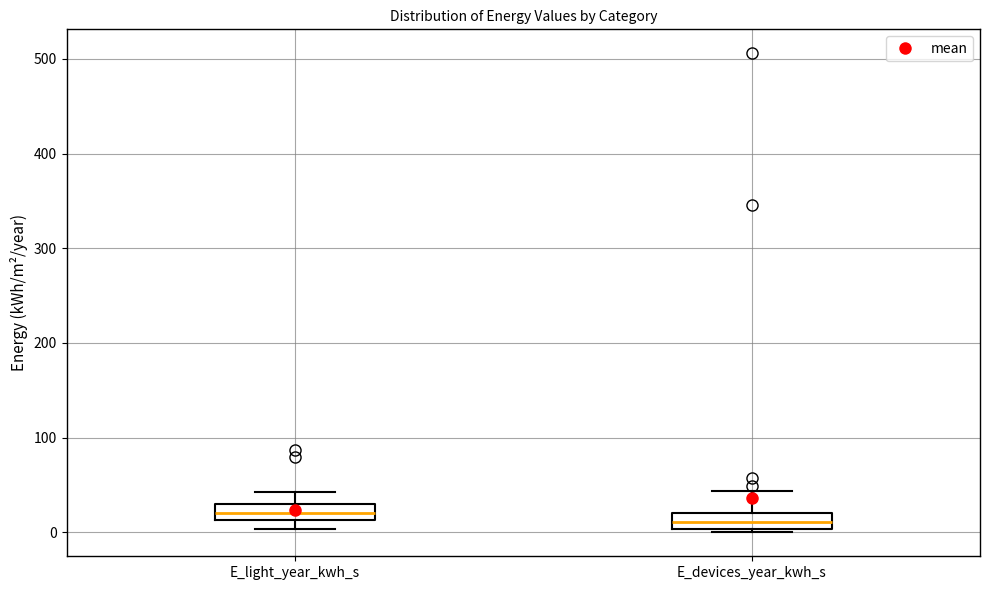

Reading left to right, transcribe this box plot: for each box, give where its median line is, the range the box spans, and where its two whiskers end, as read against the y-axis. The values are not printed on the chart, so give them approximately, as read against the axis.

E_light_year_kwh_s: median 20, box 10 to 30, whiskers 0 to 40
E_devices_year_kwh_s: median 10, box 0 to 20, whiskers 0 (just below the box's lower edge) to 40